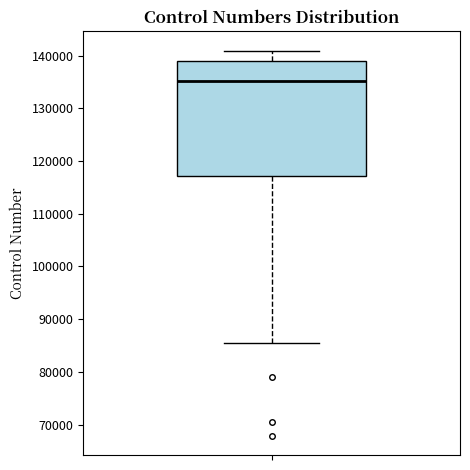

Where does the upper whisker of the box end on the y-axis? The values are not printed on the chart, so give them approximately, as read against the axis.

141000